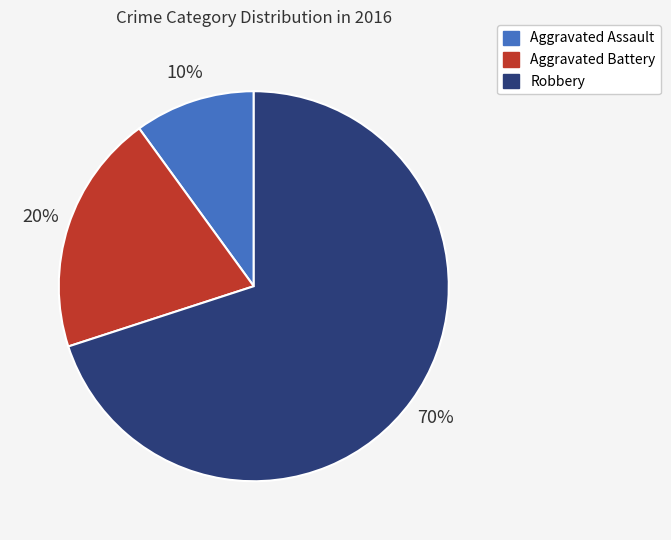

Approximately how many times larger is the value at Aggravated Battery compared to Aggravated Assault?

2.0